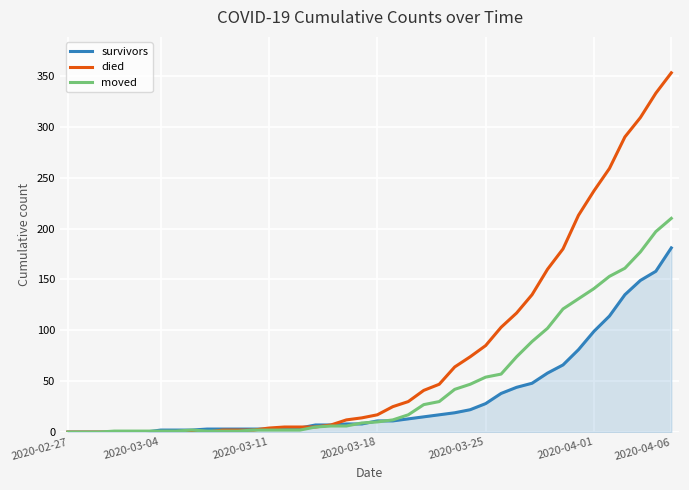

Which series has the largest range (max minus min)?

died